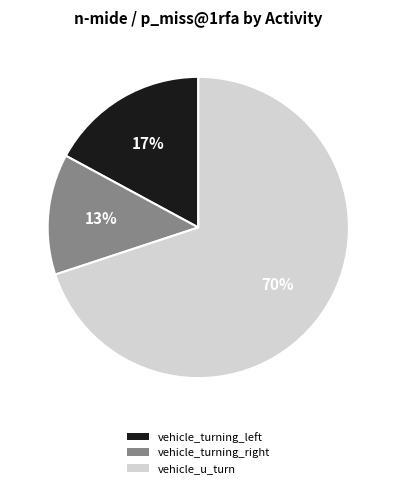

Rank the categories by value from highest to lowest.

vehicle_u_turn, vehicle_turning_left, vehicle_turning_right